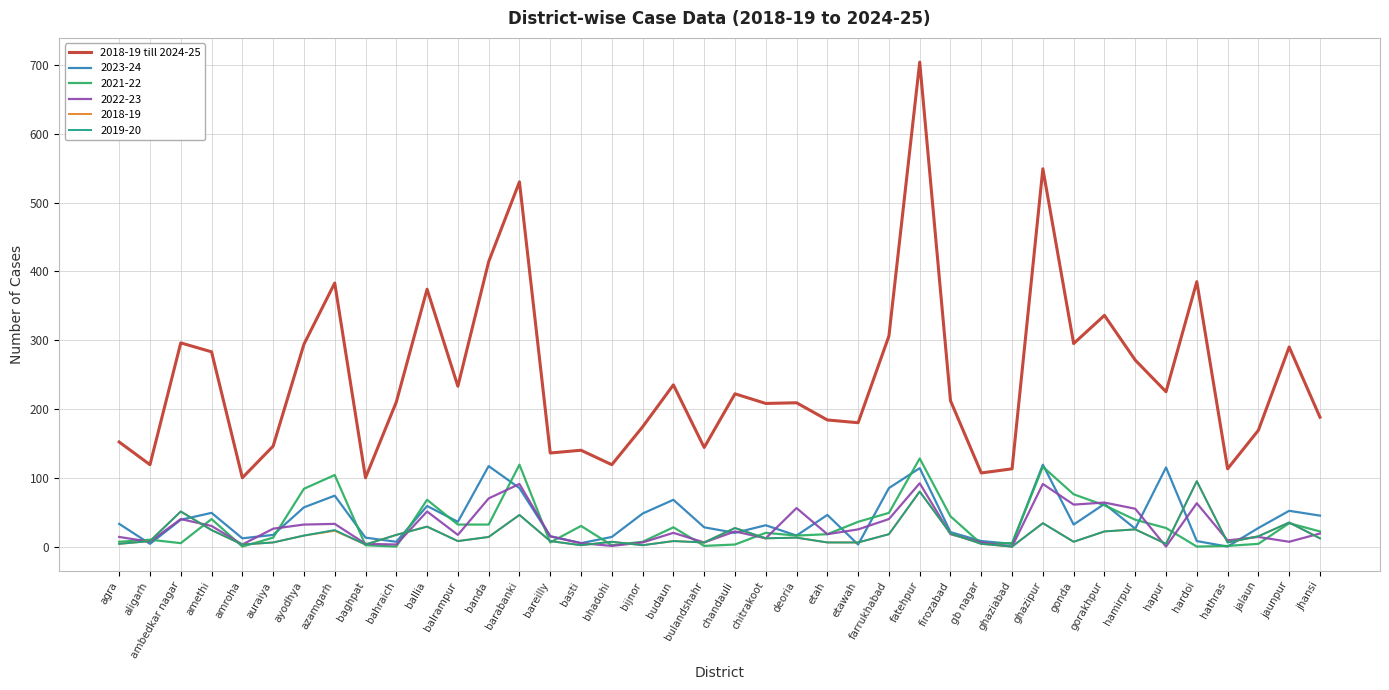

At which category is the sum across all series the highest?

fatehpur